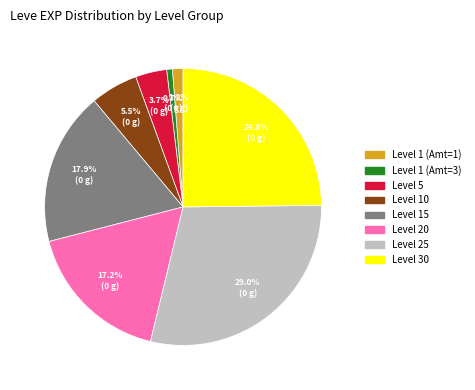

Count the number of slices in the pie.

8